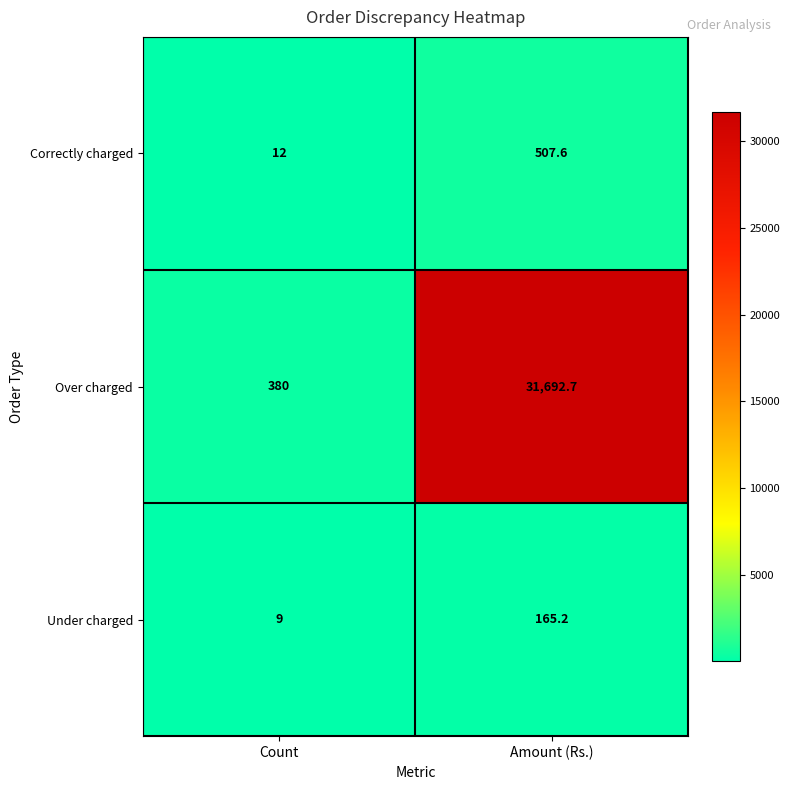

Rank the series at Count from lowest to highest value.

Under charged, Correctly charged, Over charged